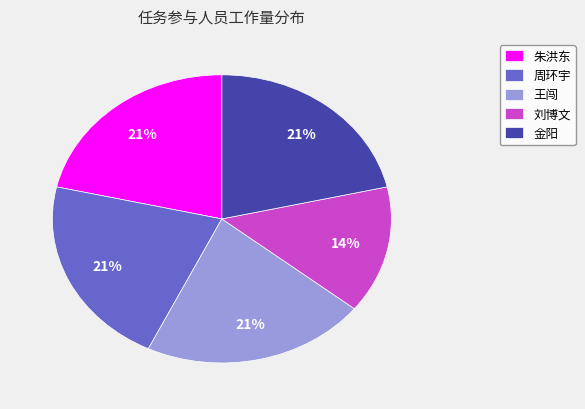

Which category has the smallest portion of the pie?

刘博文